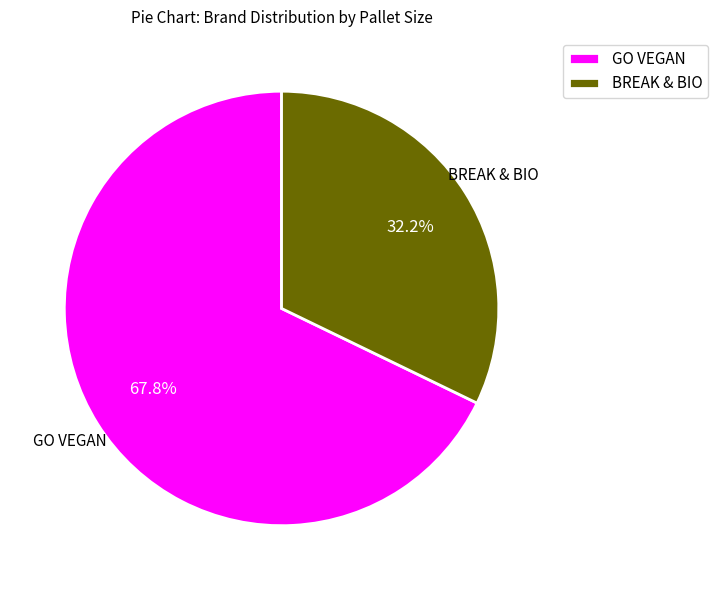

Which category accounts for the majority?

GO VEGAN